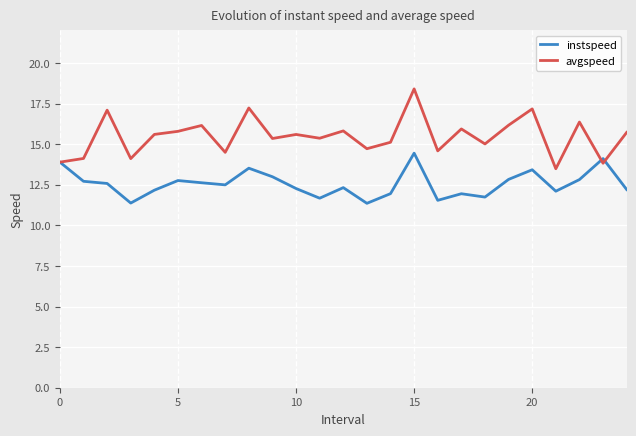

What is the highest value of the avgspeed series?

18.4